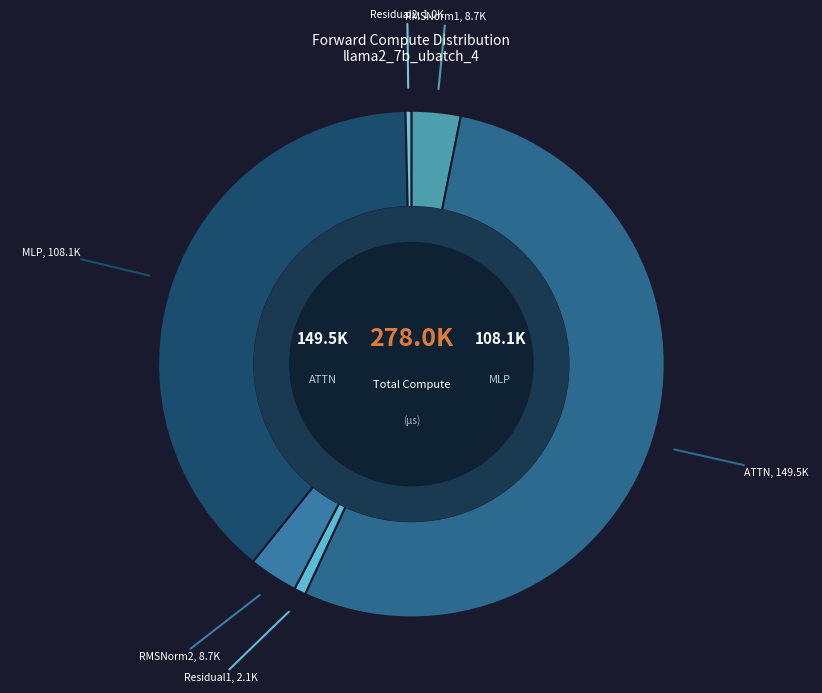

To the nearest percent, what is the average slice percentage?

17%